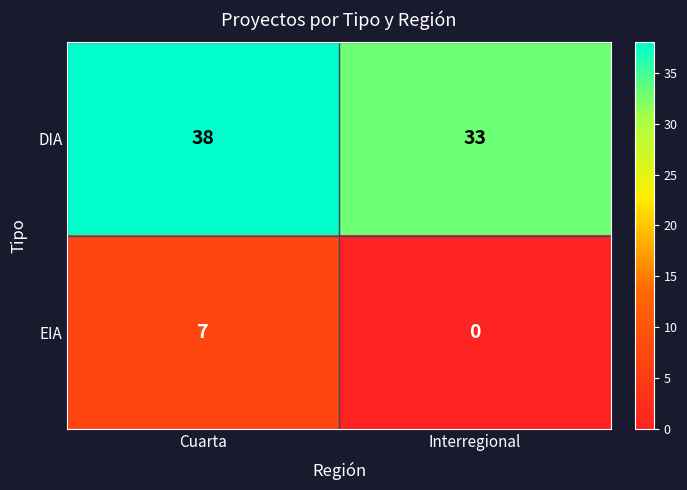

Where is DIA nearest to the value 35?

Interregional